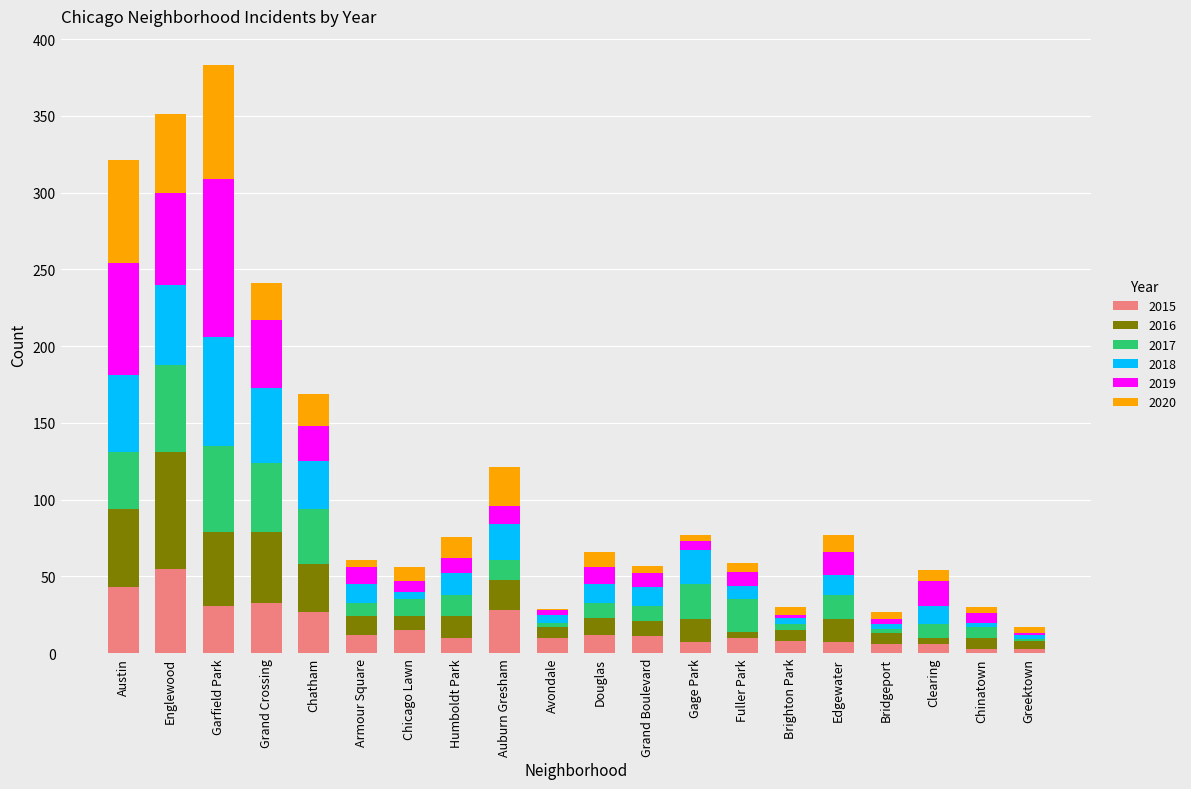

At which label does 2015 reach its peak?

Englewood